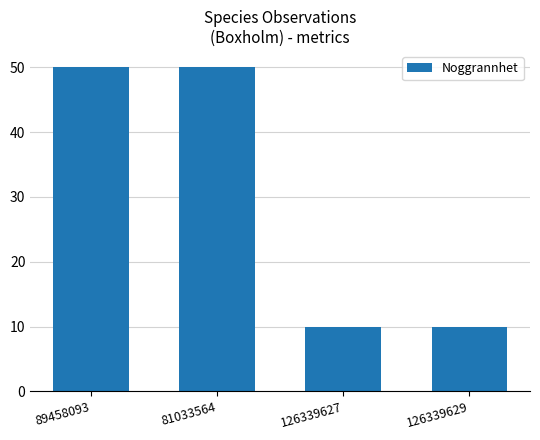

What is the ratio of the value at 89458093 to the value at 81033564?

1.0